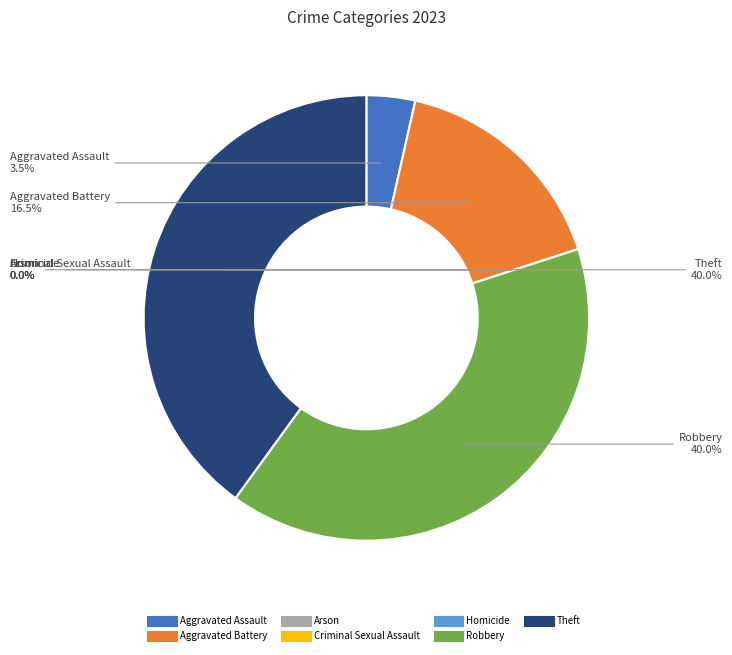

Which category has the biggest portion of the pie?

Robbery